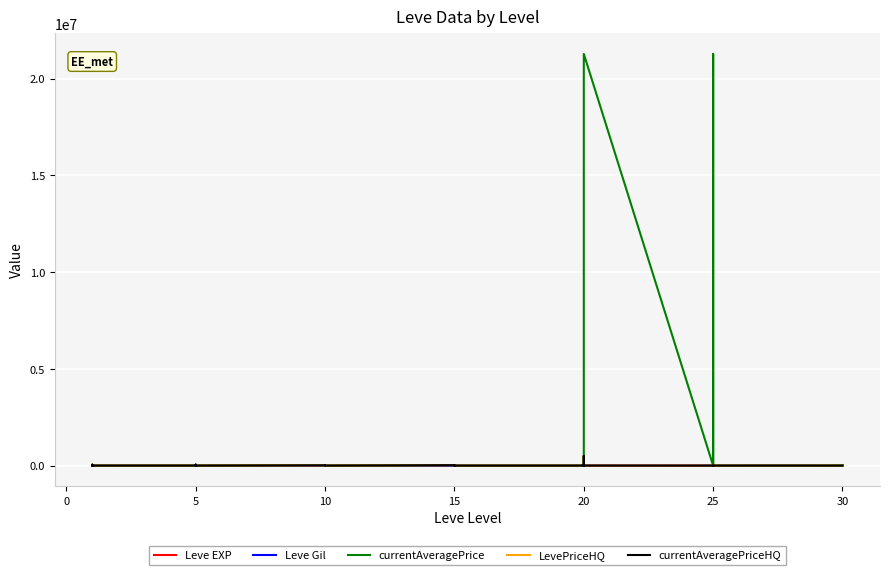

What is the difference between the maximum and minimum values in the Leve EXP series?

629.0